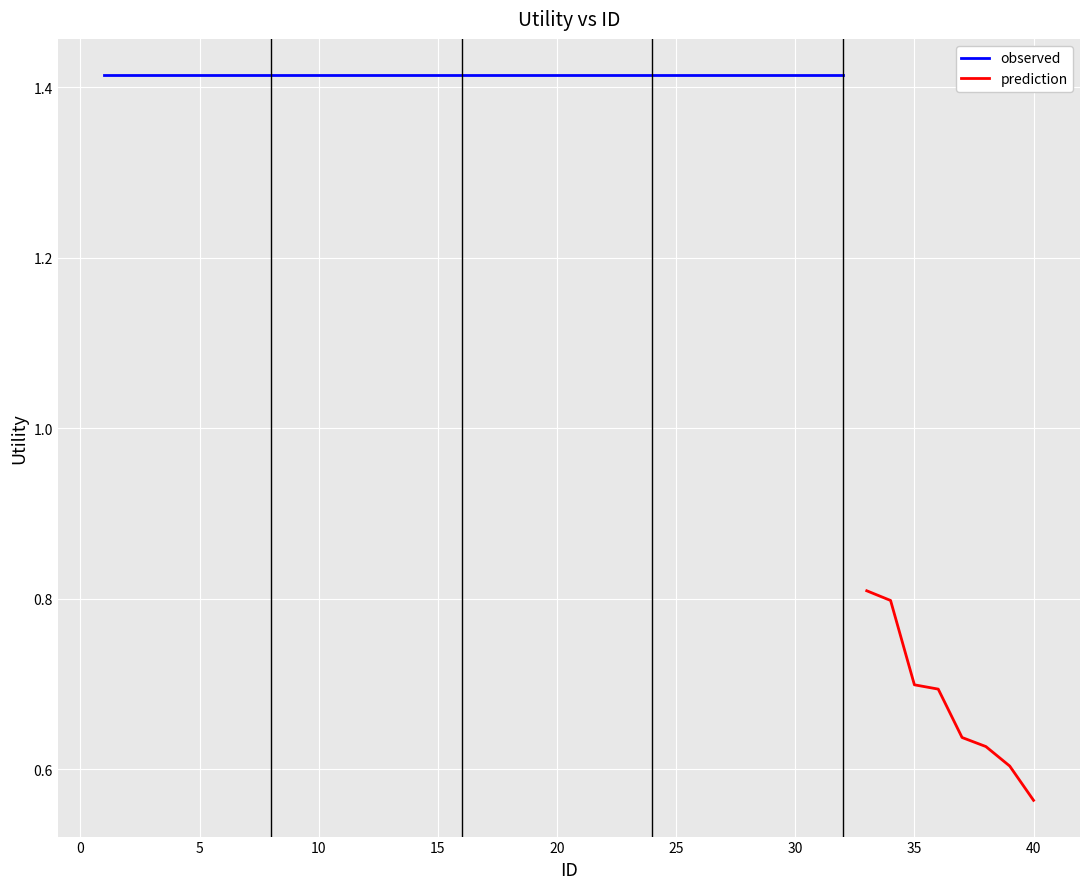

What is the value of the 33rd point from the left?

0.8